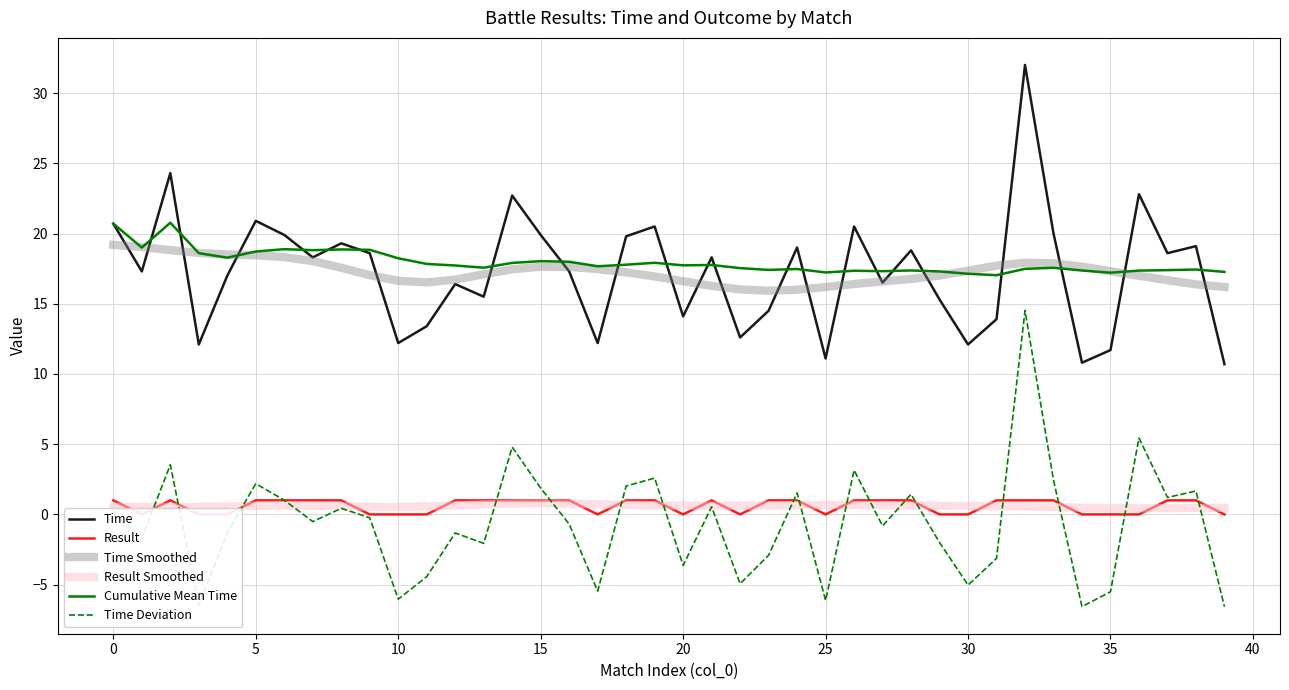

At which label does Time Smoothed reach its minimum?

23